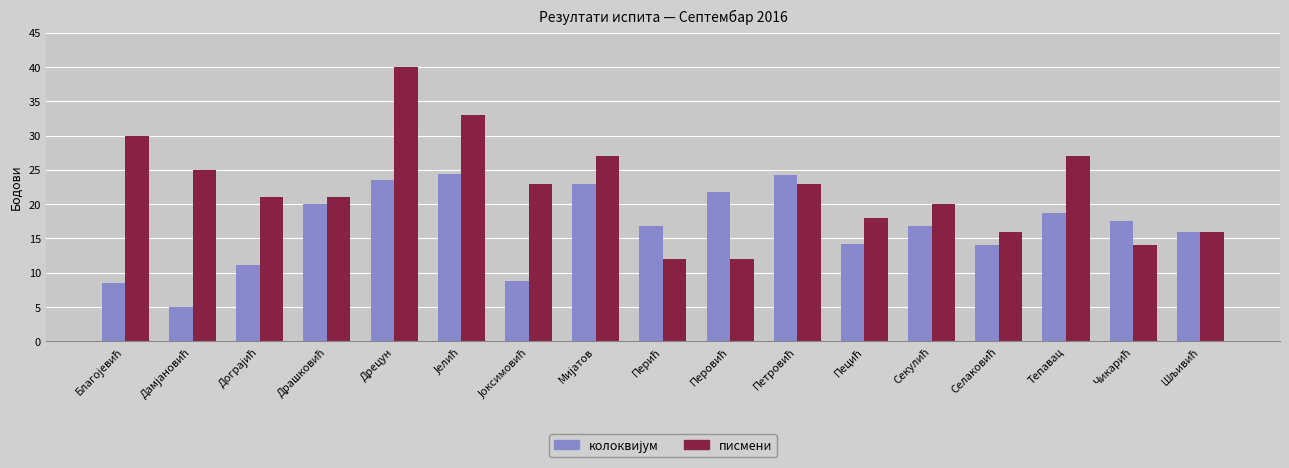

Which series has the largest range (max minus min)?

писмени